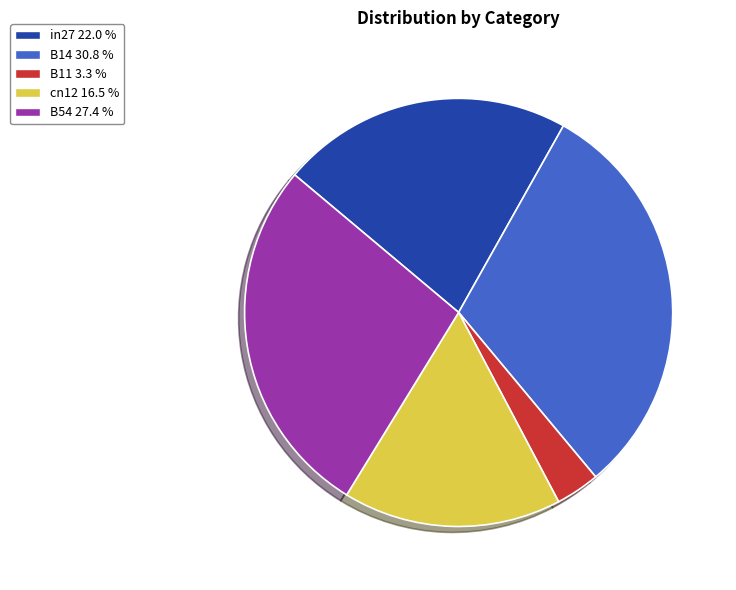

The B14 slice represents 36% of the pie. True or false?

False